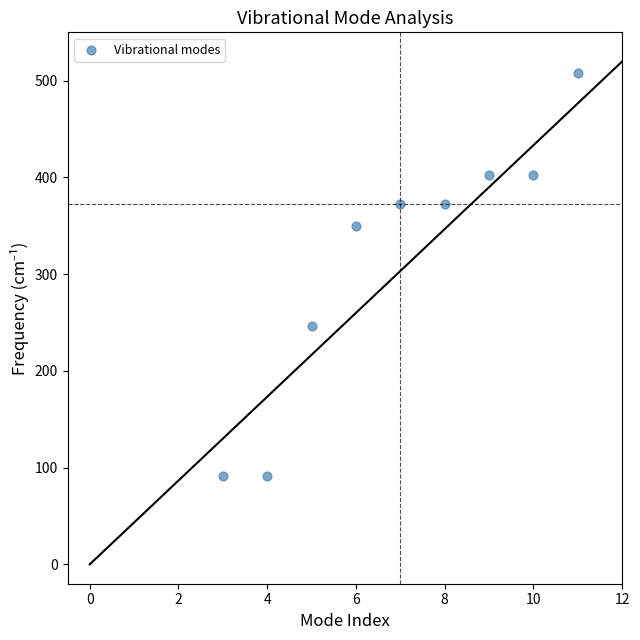

What is the range of Y values (max minus min)?

417.0